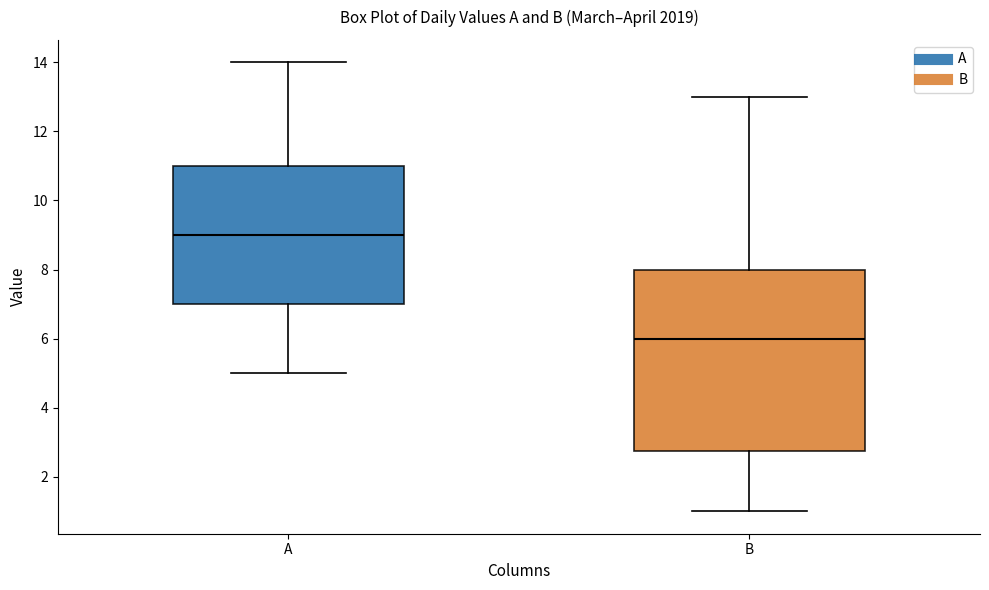

Which box's median line is the highest?

A